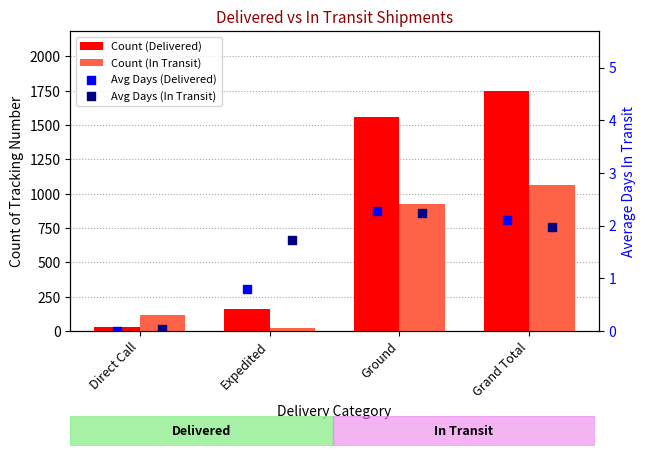

What is the total value across all series at Grand Total?

2818.1